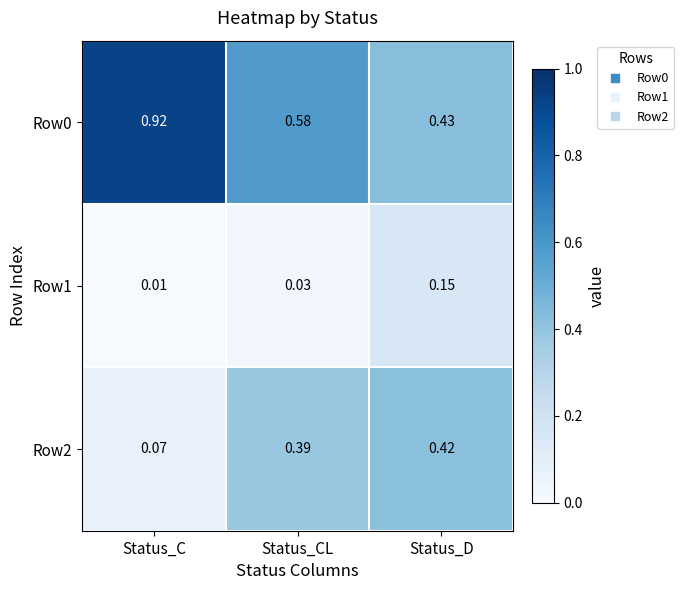

Rank the categories by Row1 value from lowest to highest.

Status_C, Status_CL, Status_D